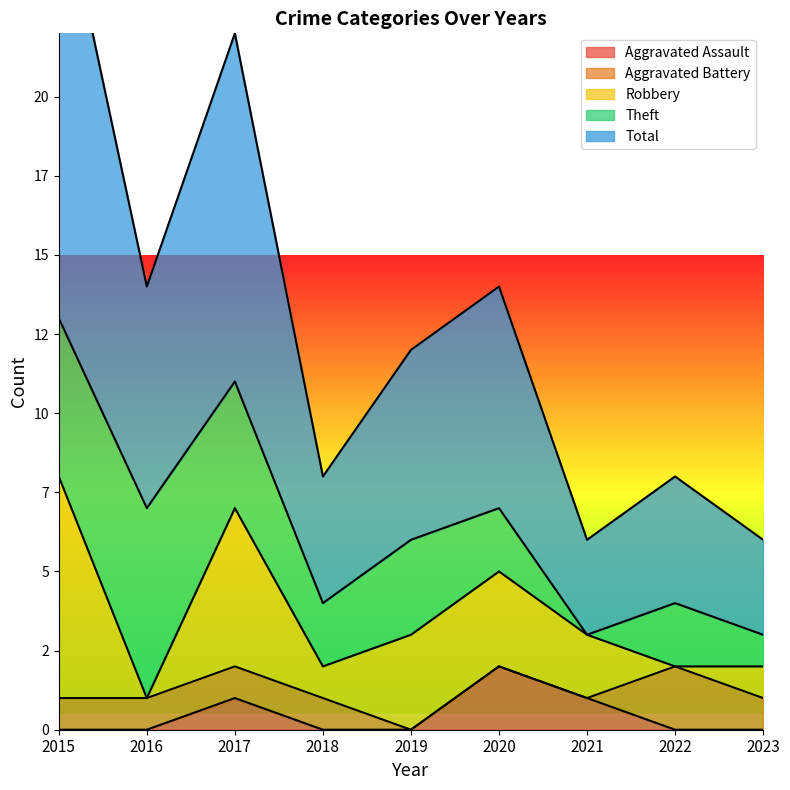

Rank the categories by Total value from highest to lowest.

2015, 2017, 2016, 2020, 2019, 2018, 2022, 2021, 2023